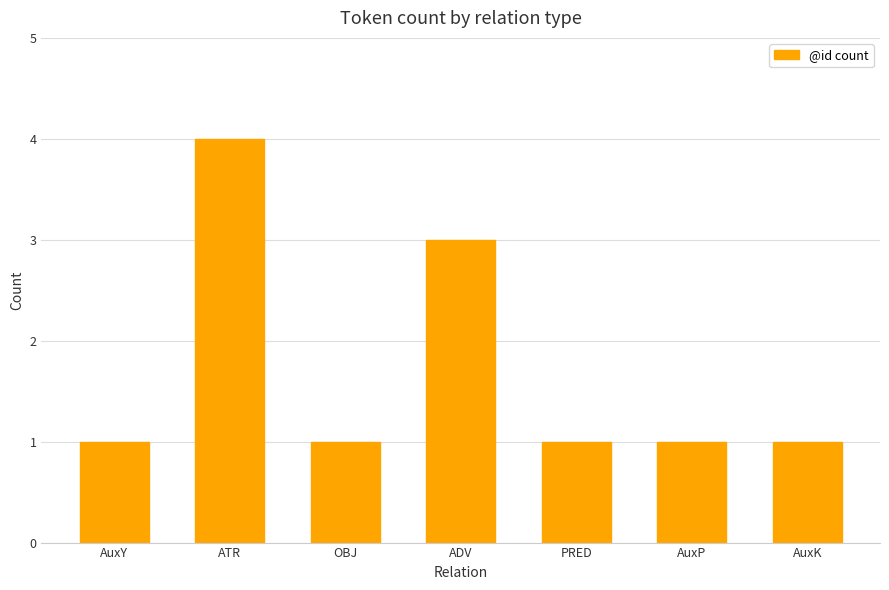

How many categories are shown in the chart?

7